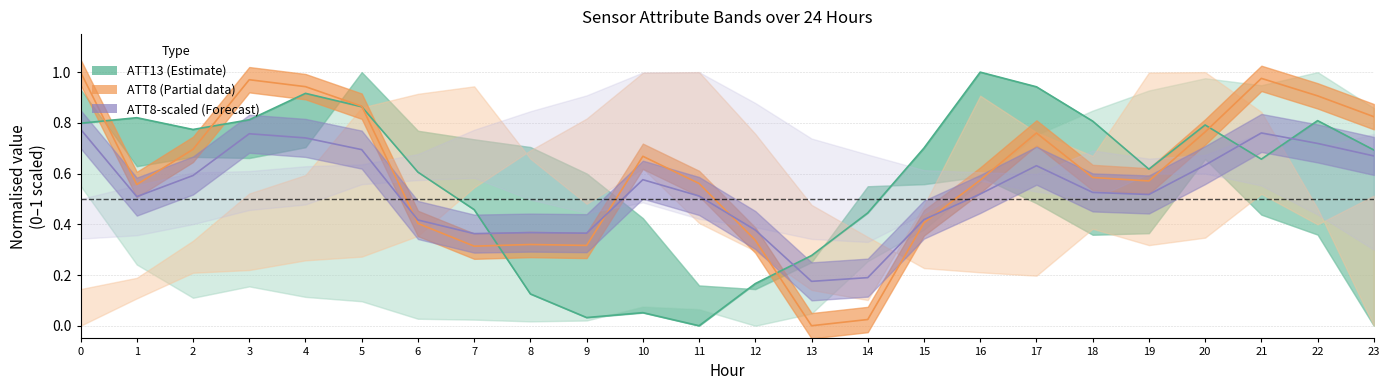

The value of ATT13 (Estimate centre) at 13 is 0.2. True or false?

False